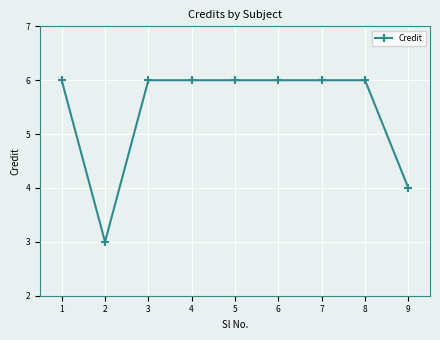

What is the ratio of the value at 5 to the value at 9?

1.5